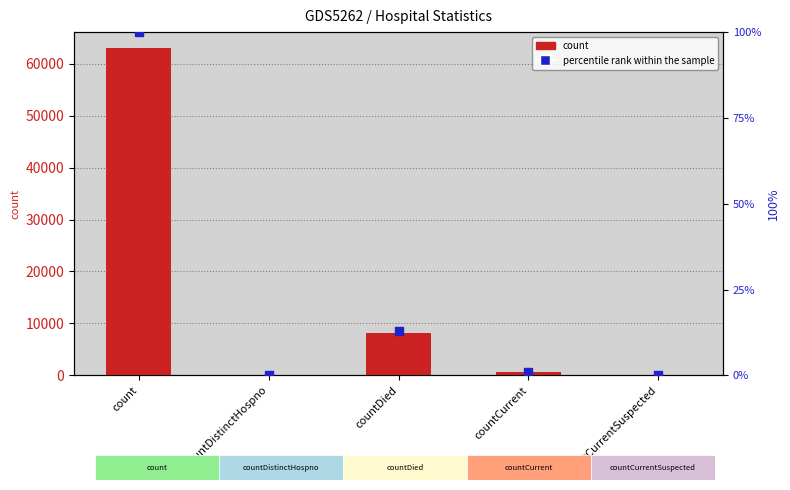

At which category is the sum across all series the highest?

count